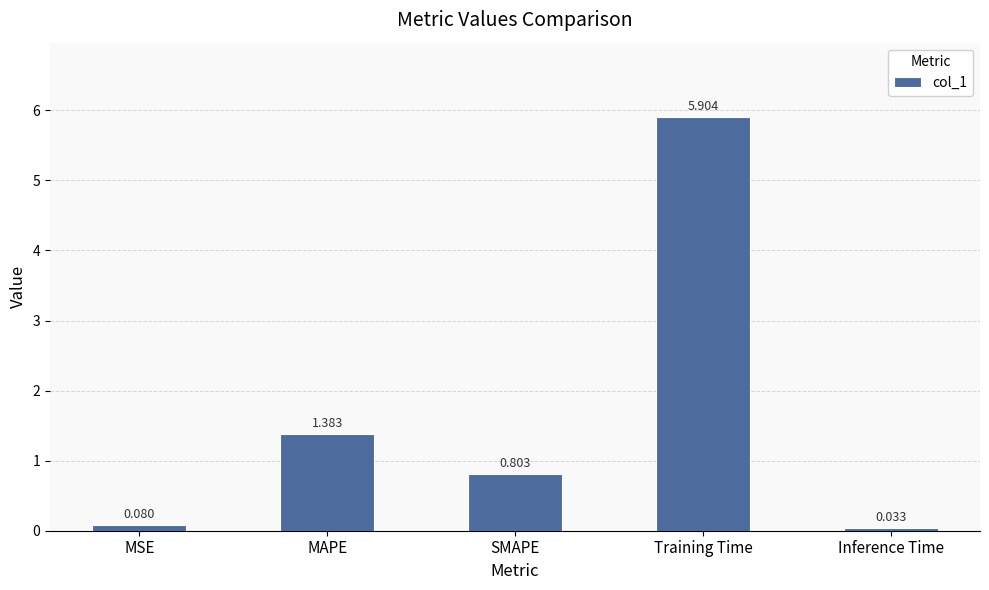

True or false: the data shows 4.0 at Training Time.

False